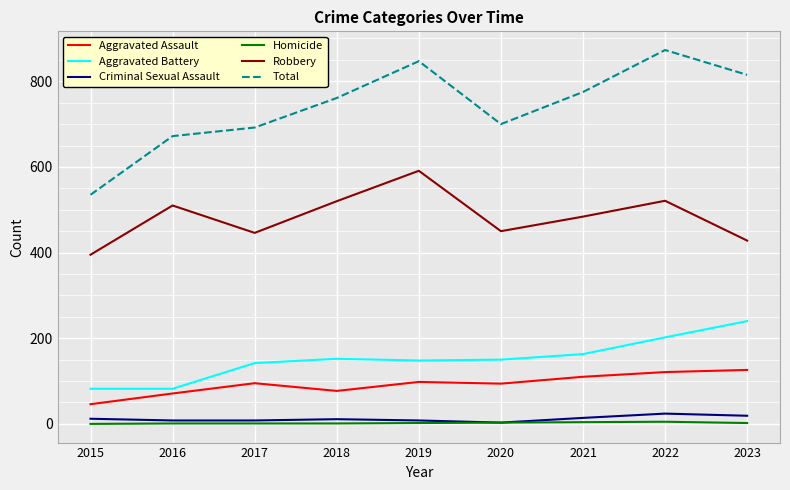

The value of Robbery at 2023 is 428. True or false?

True